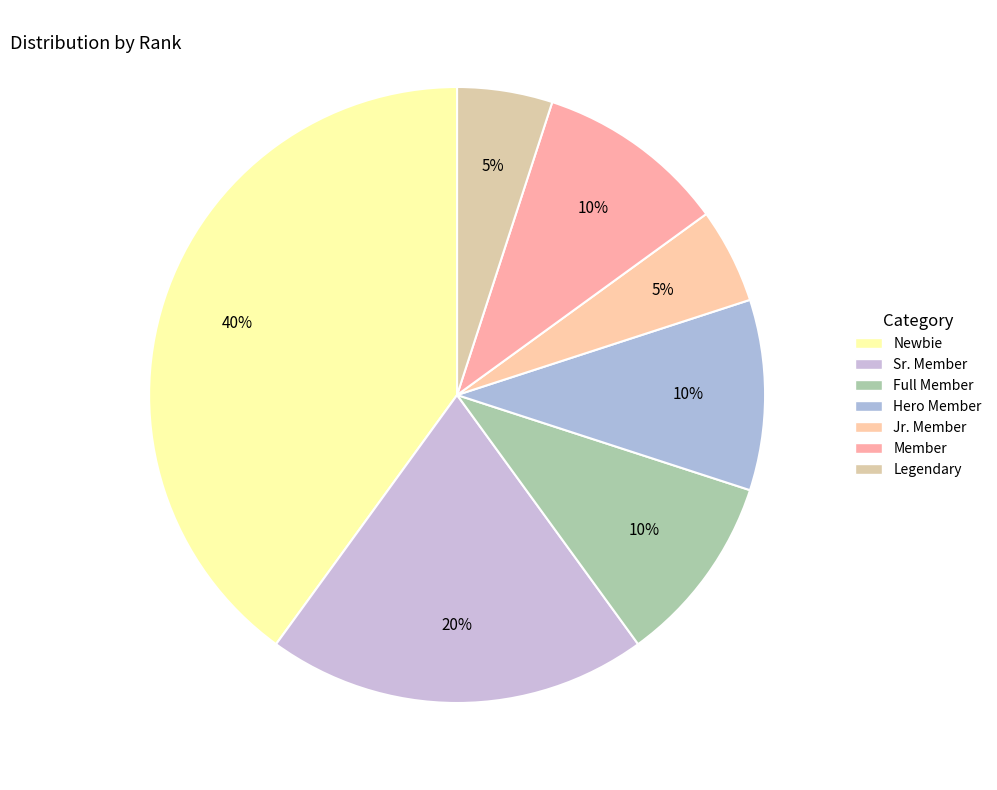

To the nearest percent, what is the combined percentage of Member and Sr. Member?

30%